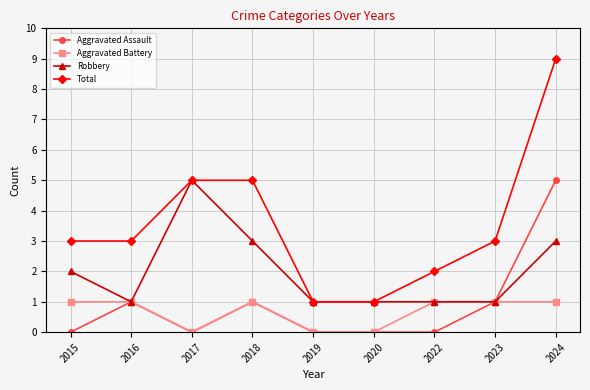

At how many categories does at least one series exceed 8?

1